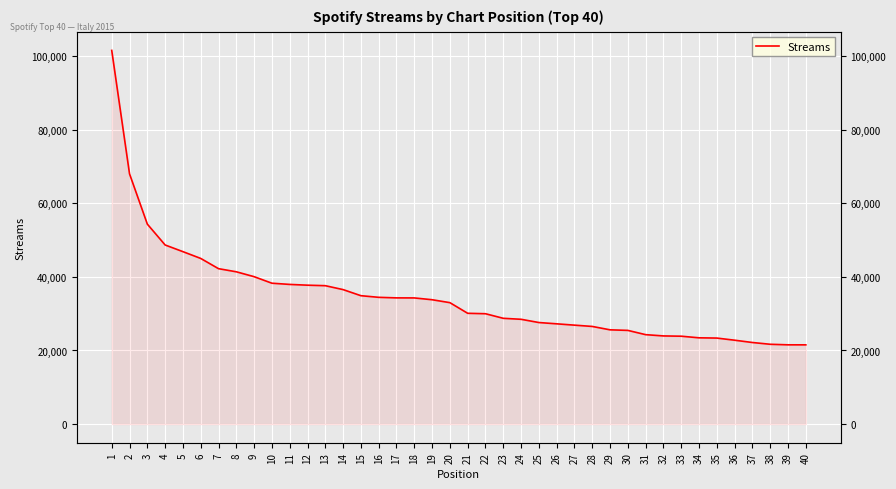

How many lines are shown in the chart?

1